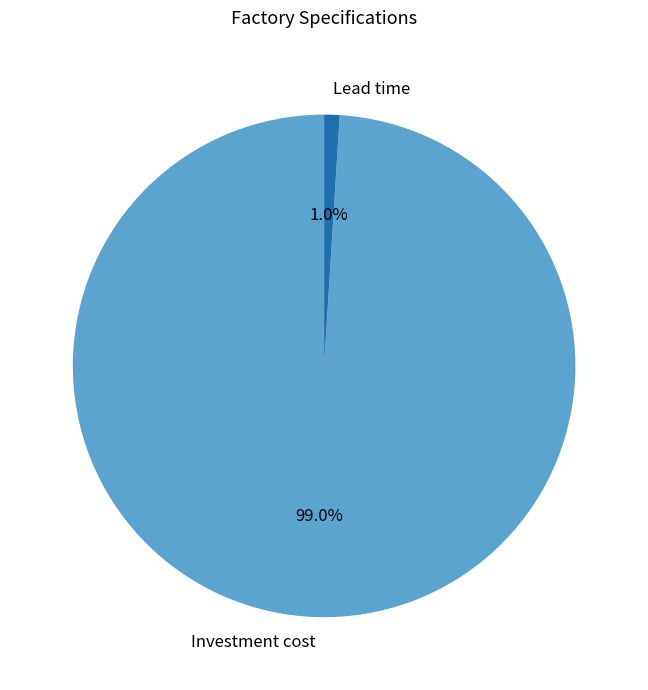

What percentage is the Investment cost slice, to the nearest percent?

99%